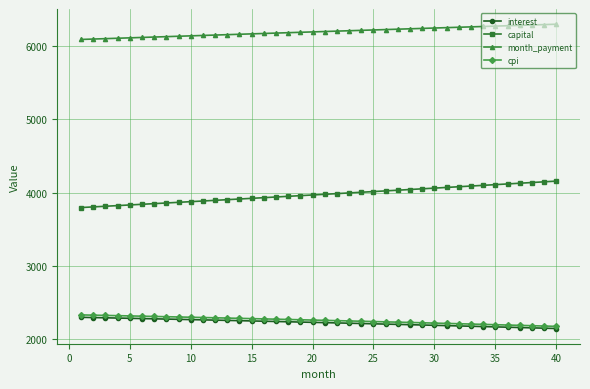

True or false: cpi and month_payment cross at least once.

False